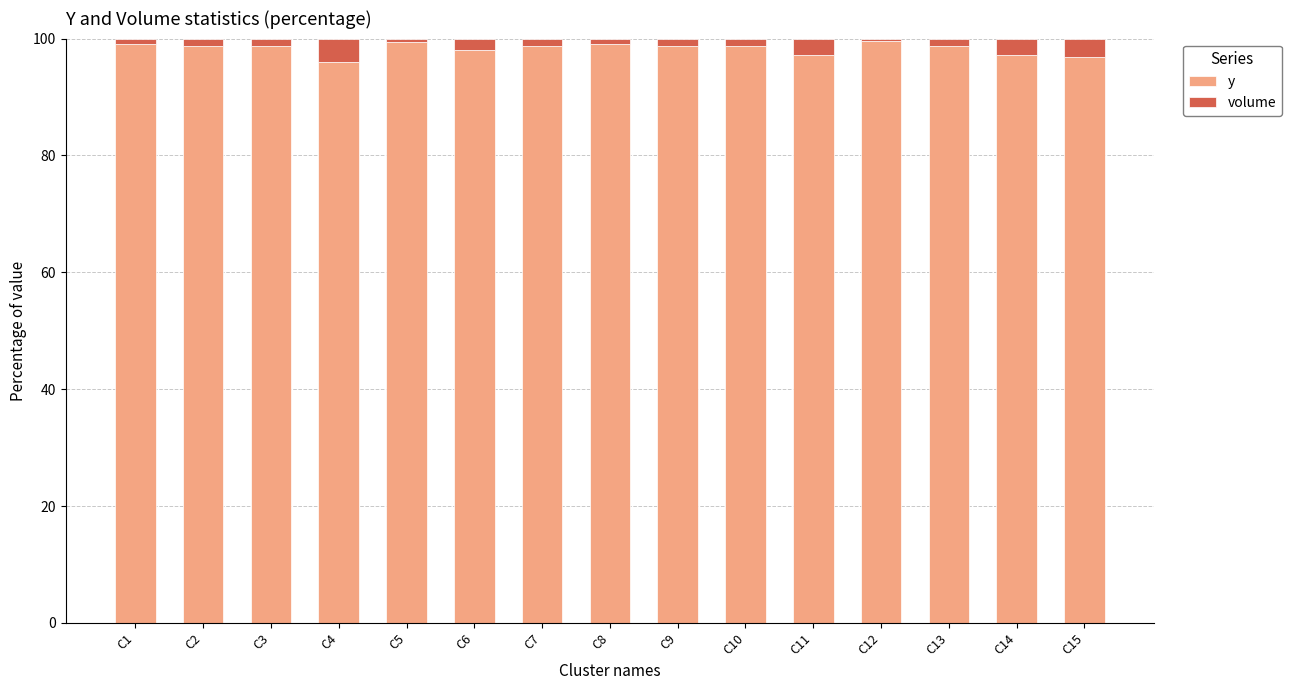

Does the chart contain stacked bars?

Yes